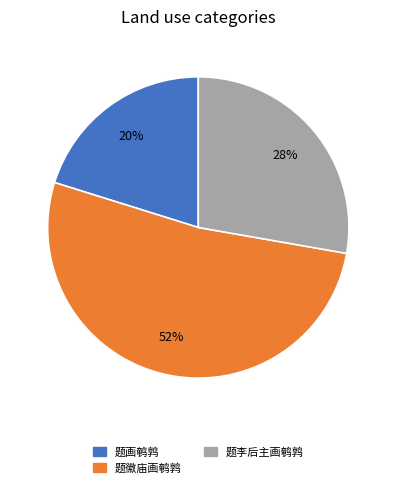

Is the sum of 题李后主画鹌鹑 and 题画鹌鹑 greater than half?

No